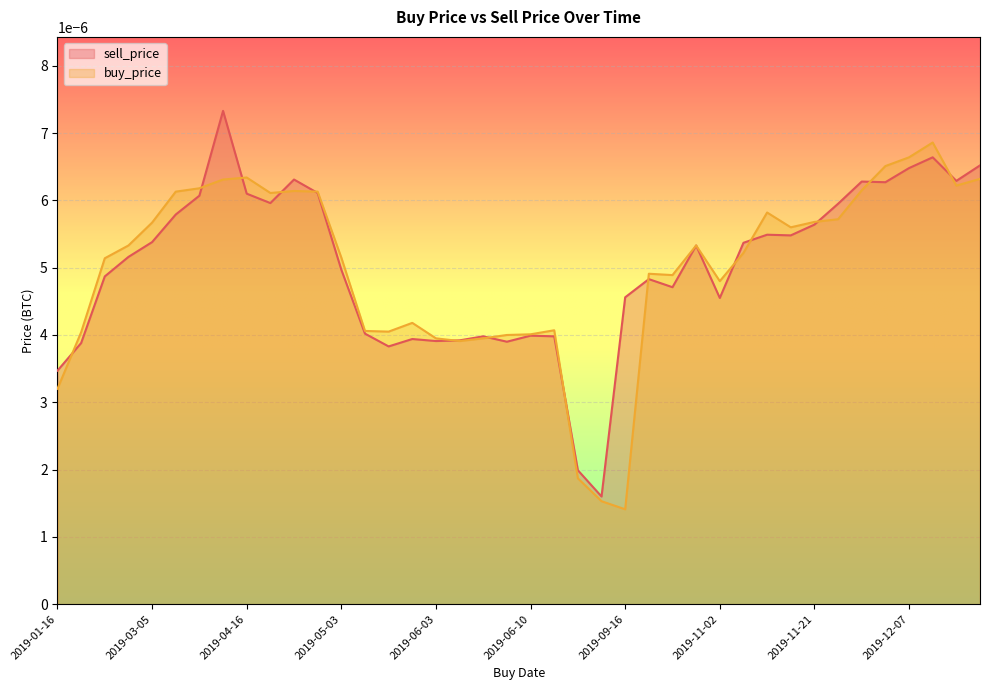

At 2019-02-28, list the series in order from smallest to largest.

sell_price, buy_price